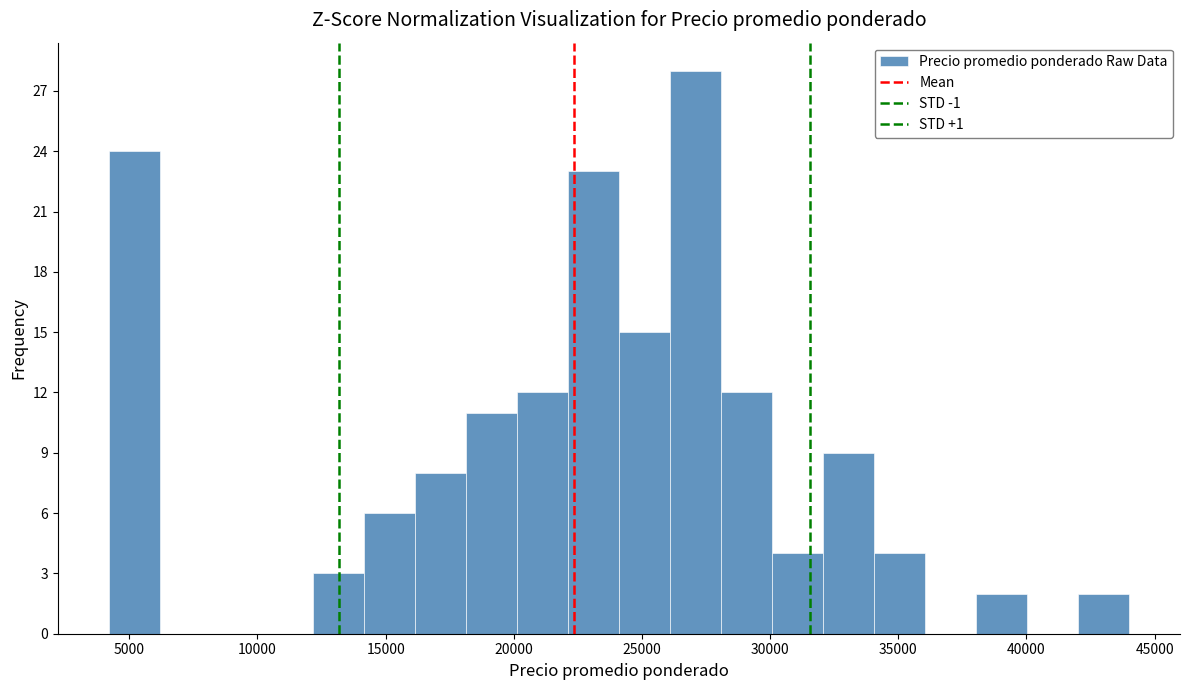

Around what value on the x-axis is the tallest bar? Give the approximate position of its centre, as read against the axis.

27000